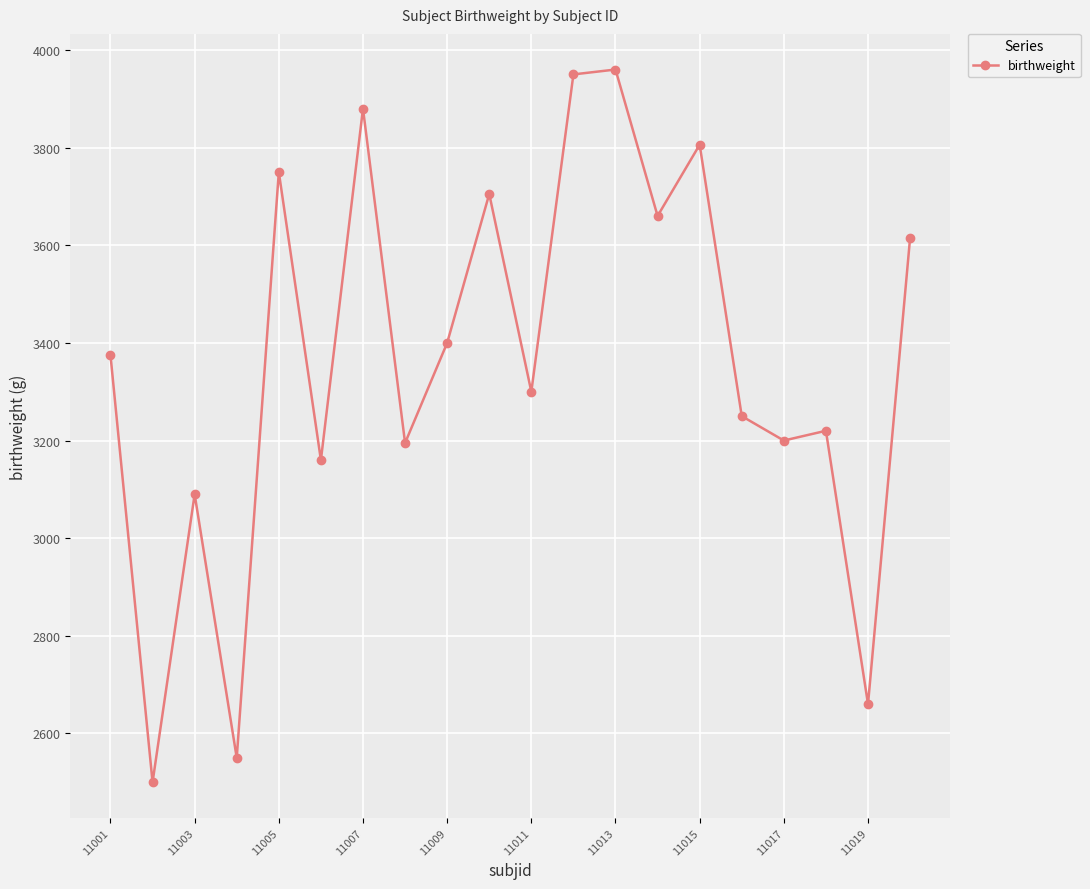

What is the difference between the maximum and minimum values?

1460